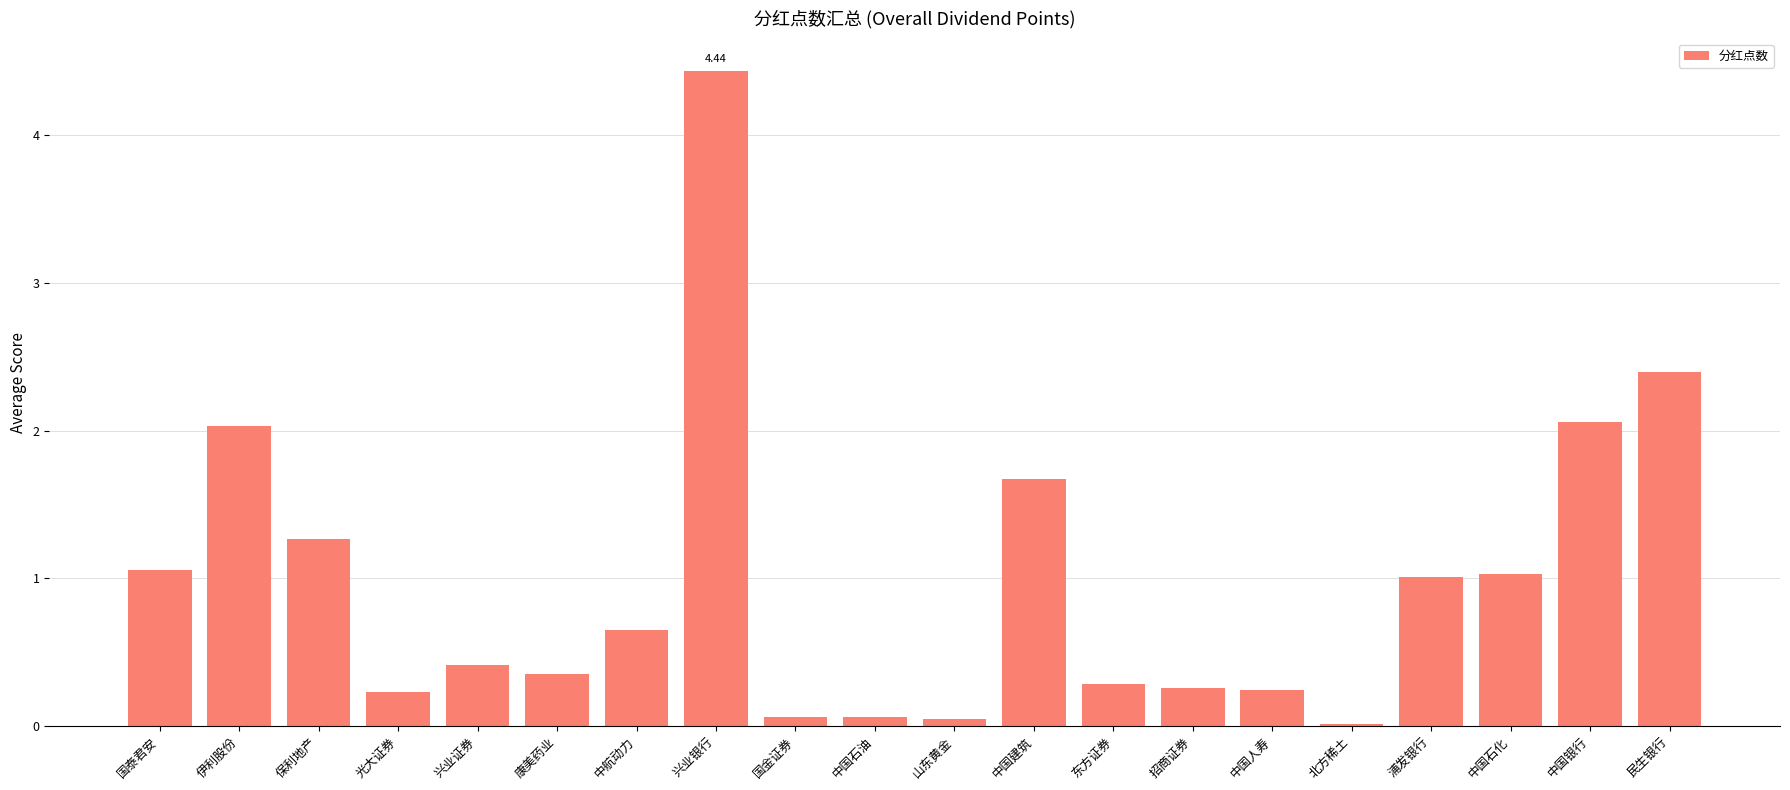

Which has a higher value, 中航动力 or 东方证券?

中航动力